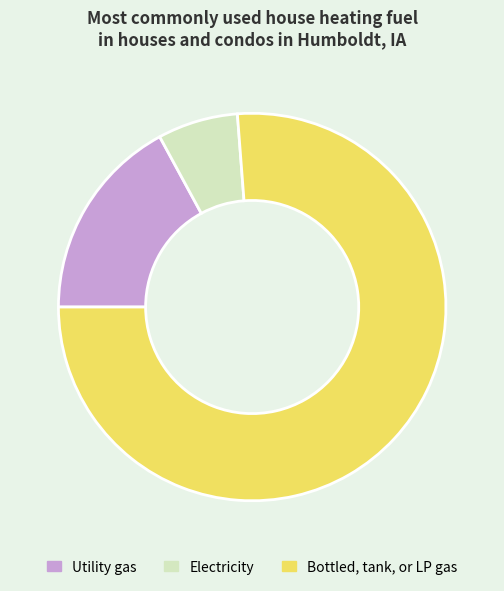

Rank the categories by value from lowest to highest.

Electricity, Utility gas, Bottled, tank, or LP gas